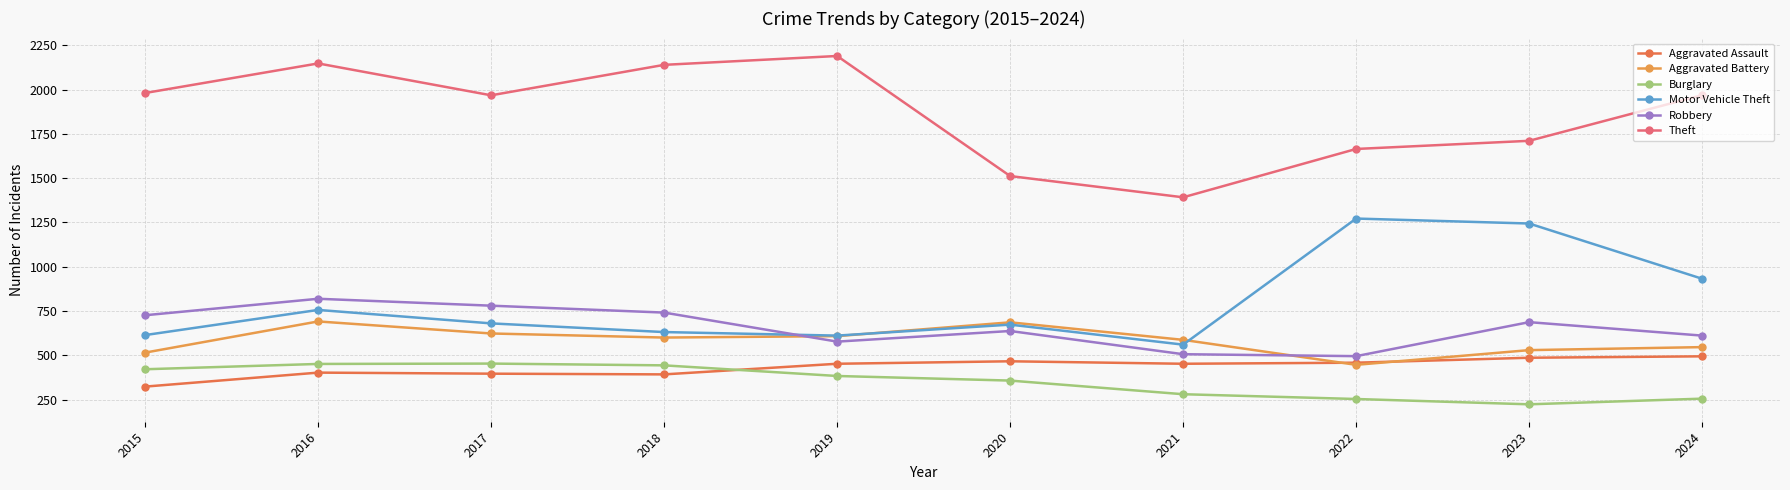

True or false: Theft and Aggravated Assault cross at least once.

False